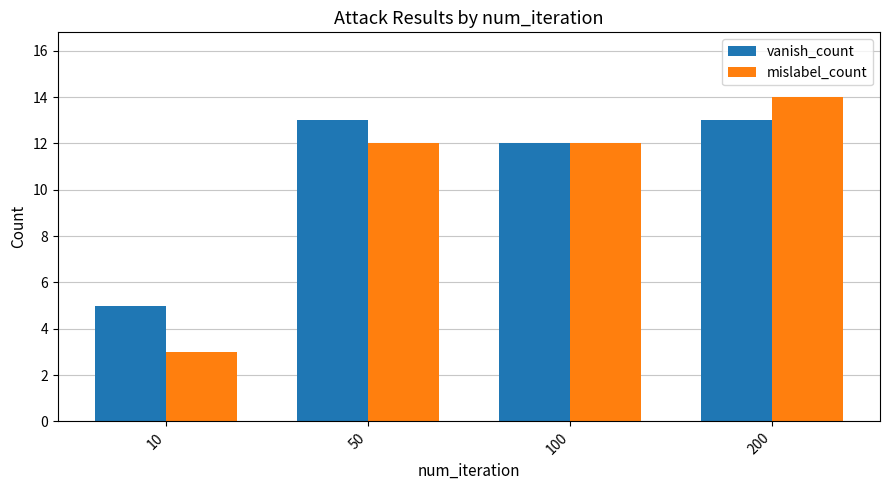

Is the value of vanish_count at 50 greater than the value of mislabel_count at 200?

No